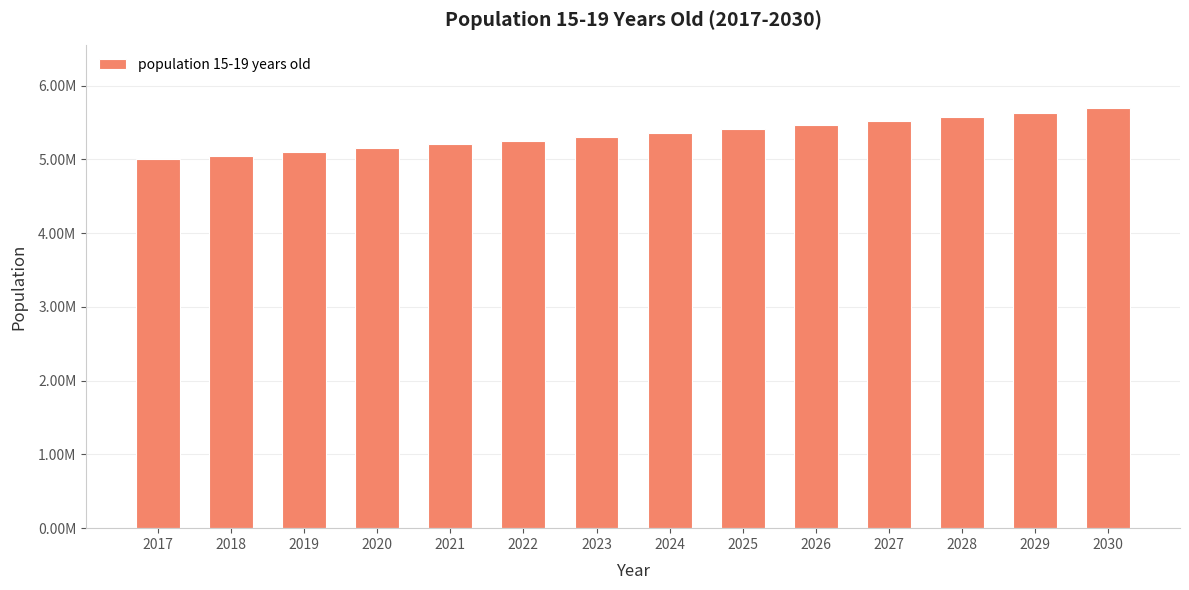

Does the chart contain any negative values?

No